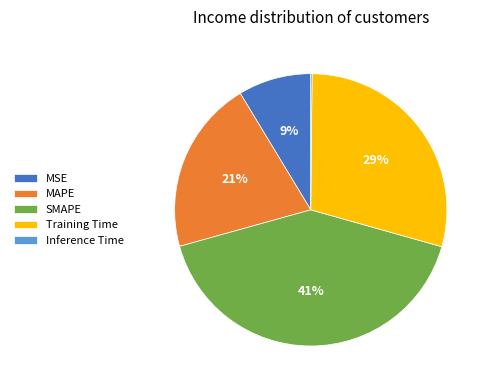

Do SMAPE and Training Time together represent more than half of the pie?

Yes